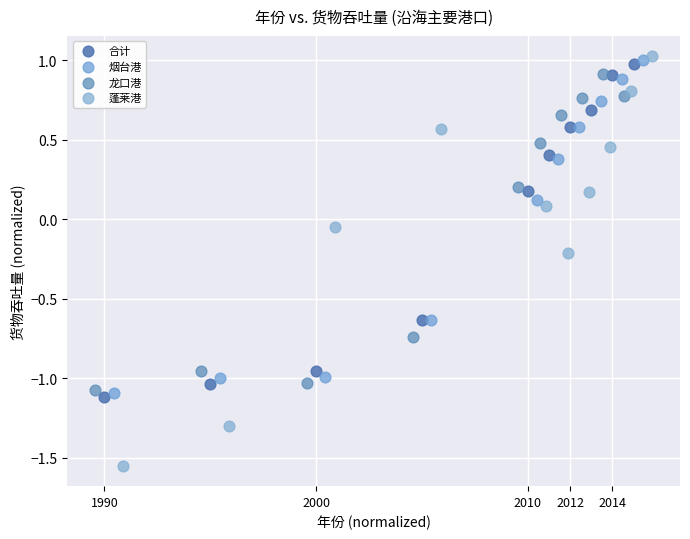

Which series has the largest Y range (max minus min)?

蓬莱港